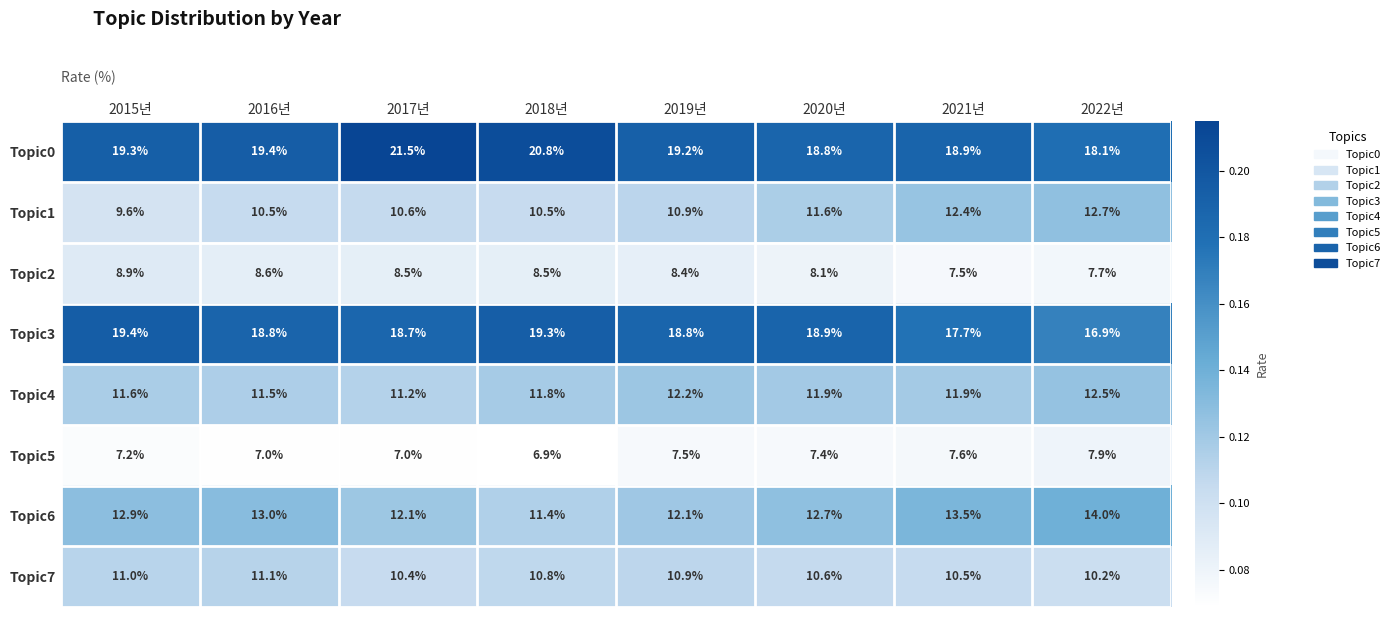

Which category has the lowest value across all series?

2018년